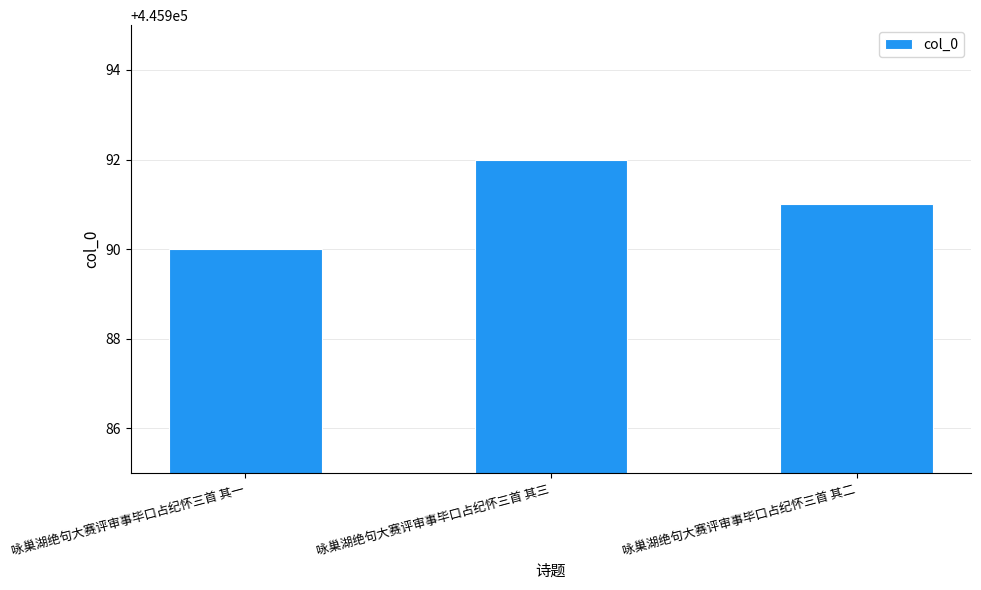

What is the value of the 3rd bar from the left?

445991